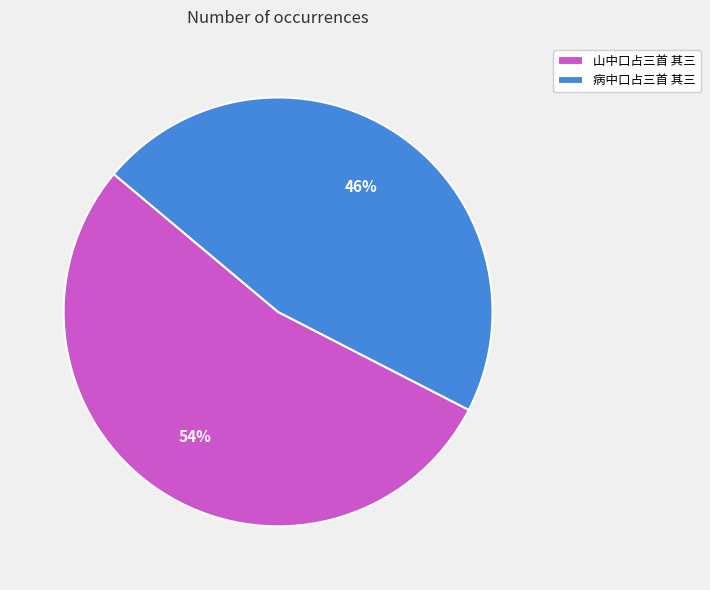

Count the number of slices in the pie.

2